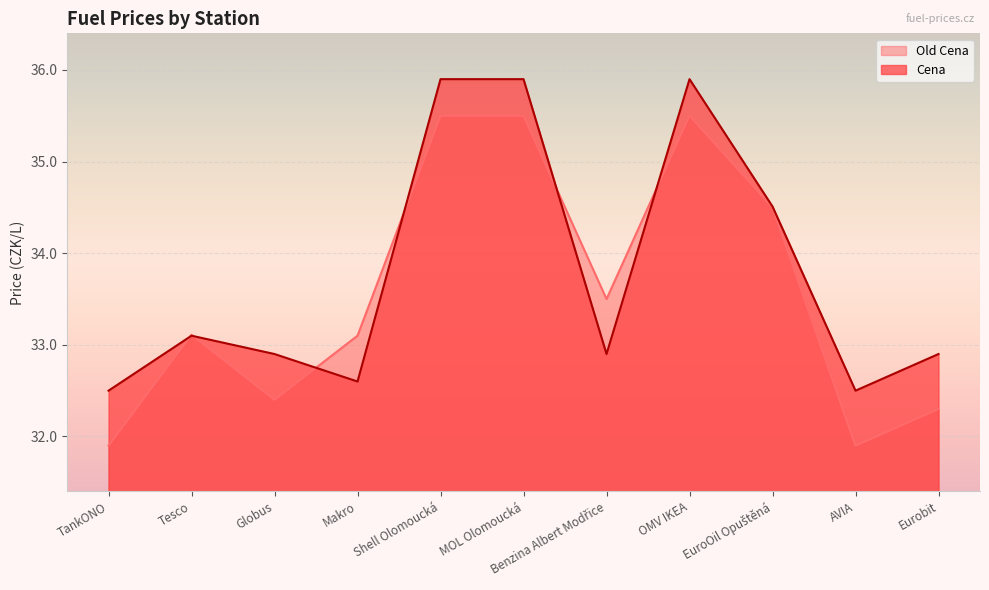

How many Cena values are between 32 and 35?

8